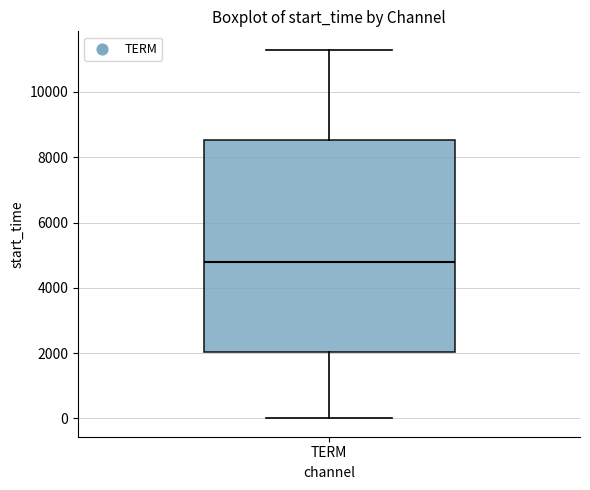

Where does the upper whisker of the box for TERM end on the y-axis? The values are not printed on the chart, so give them approximately, as read against the axis.

11200